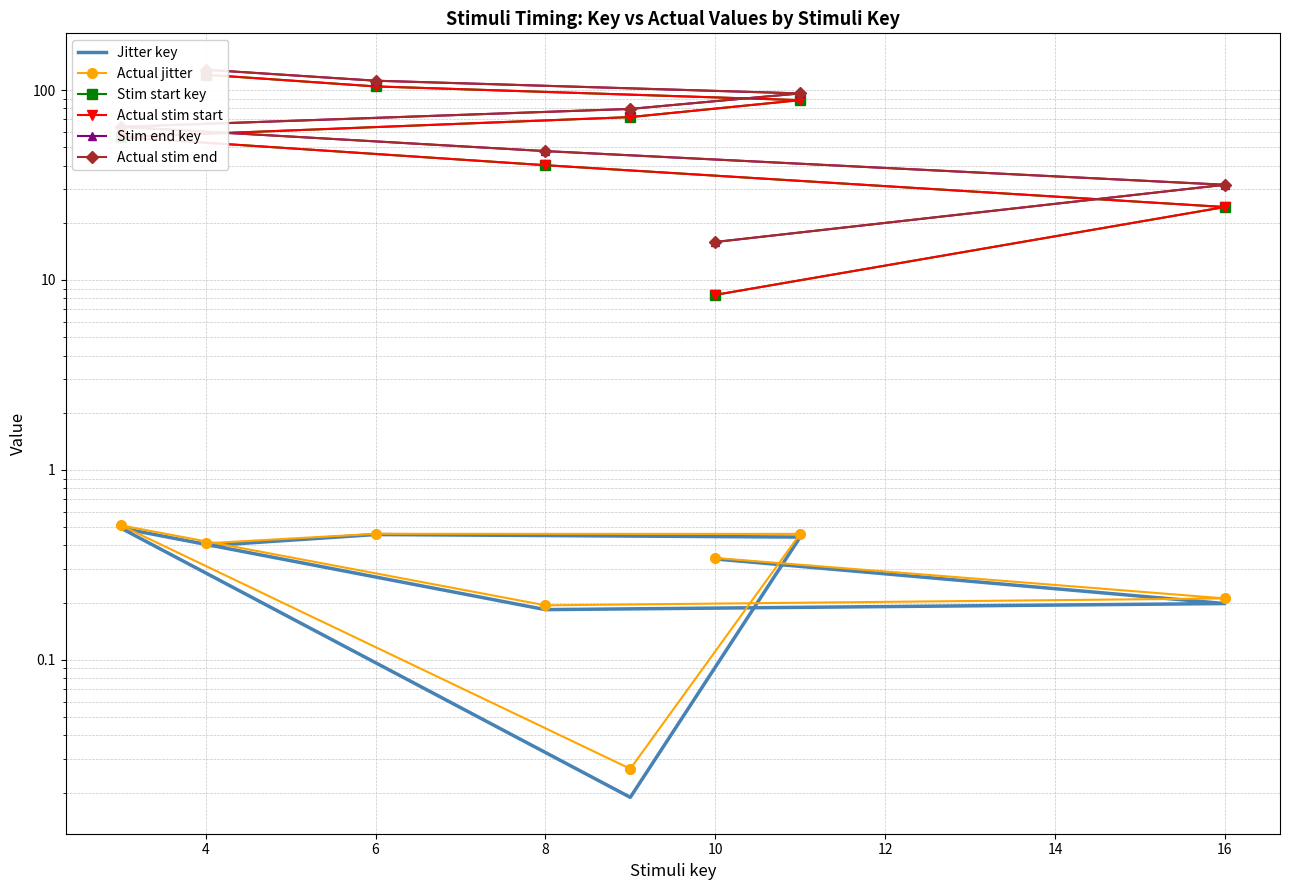

True or false: Actual stim start and Jitter key cross at least once.

False